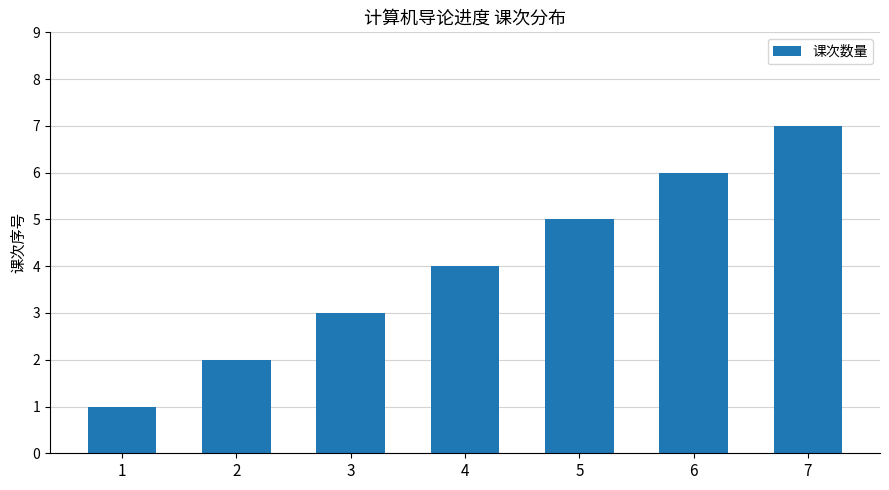

Count the number of data series in this chart.

1